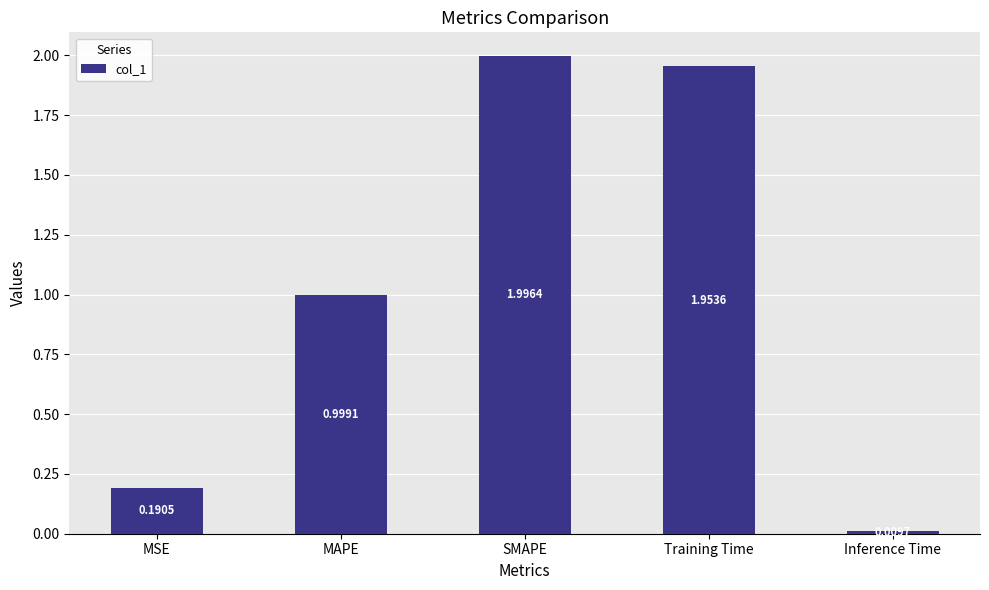

What is the label of the 1st bar from the right?

Inference Time